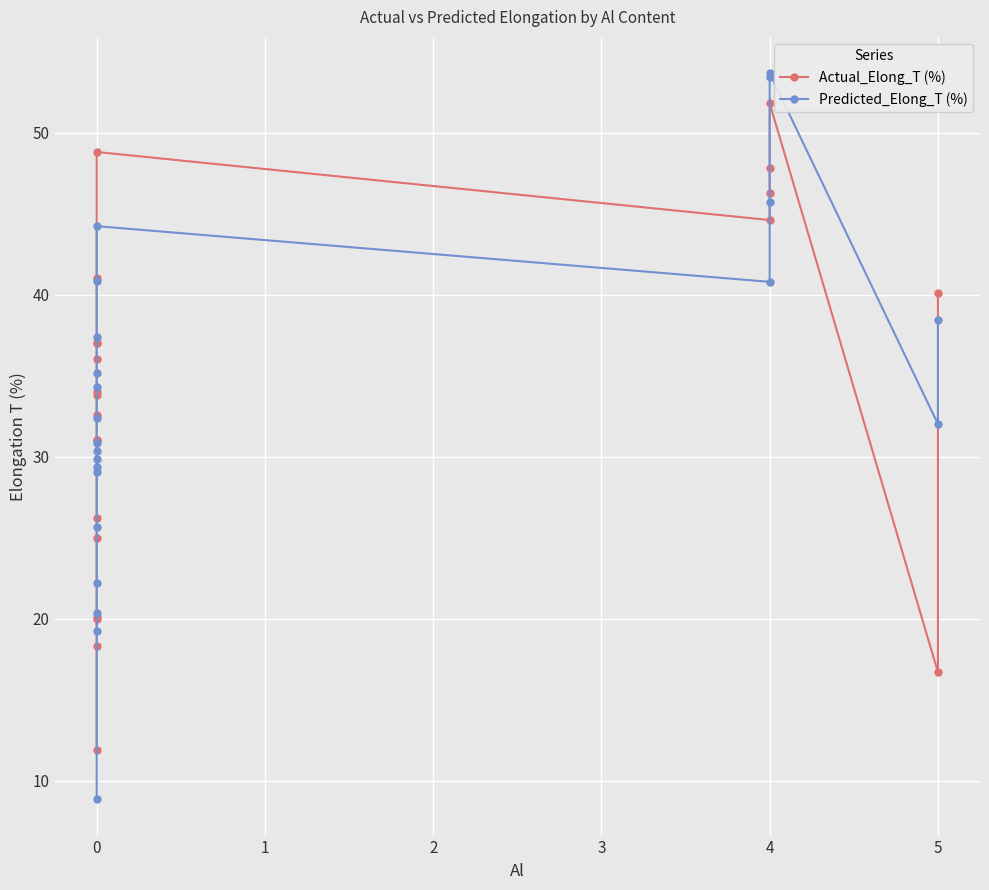

What is the minimum value shown in the chart?

8.9